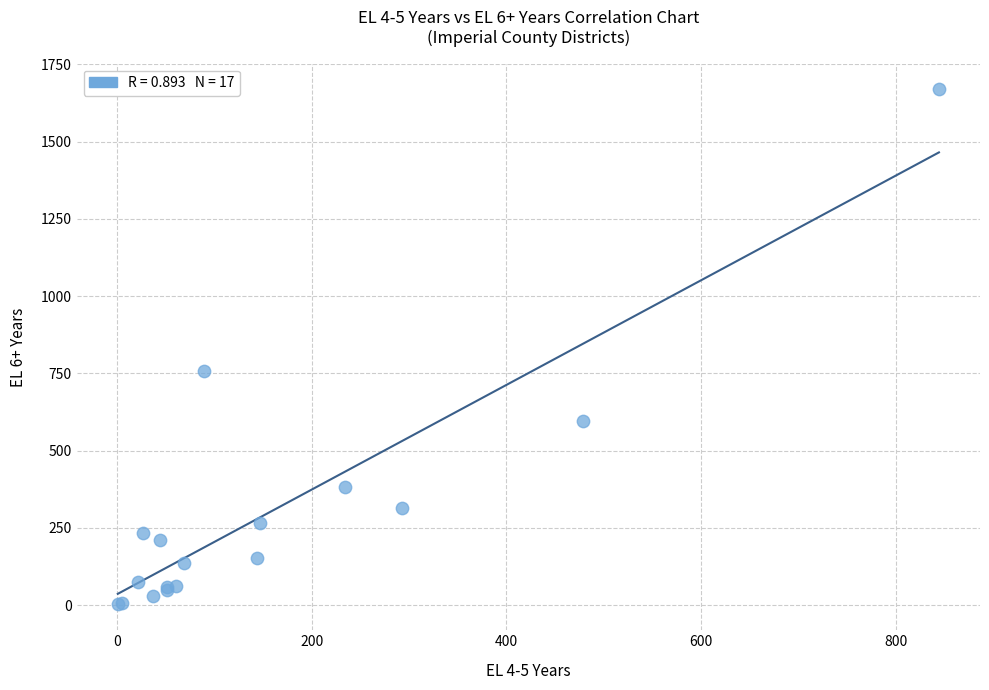

What Y value in the scatter plot is closest to 835?

758